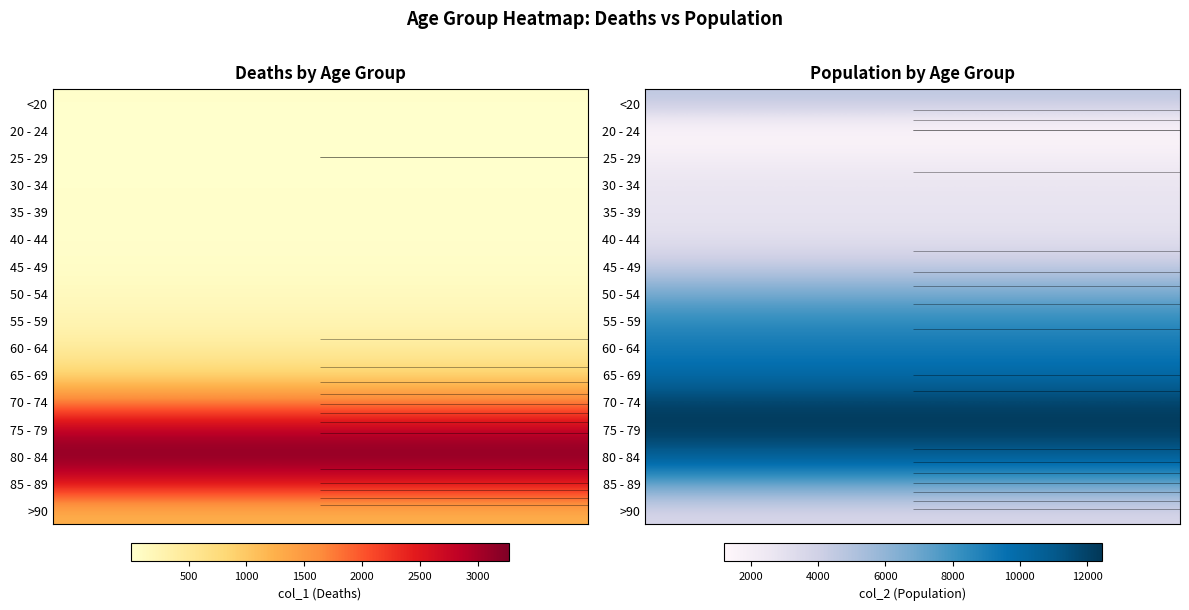

Reading right to left, what are all the values shown in this chart?

<20: 4641	18
20 - 24: 1191	4
25 - 29: 2038	3
30 - 34: 2765	17
35 - 39: 2814	18
40 - 44: 3078	24
45 - 49: 4396	47
50 - 54: 6803	126
55 - 59: 8400	227
60 - 64: 9236	426
65 - 69: 9883	850
70 - 74: 12018	1690
75 - 79: 12434	2848
80 - 84: 10764	3273
85 - 89: 7417	2548
>90: 3604	1224